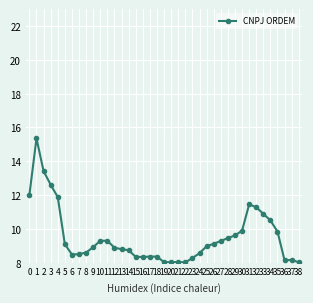

What is the approximate value at 21?

8.0